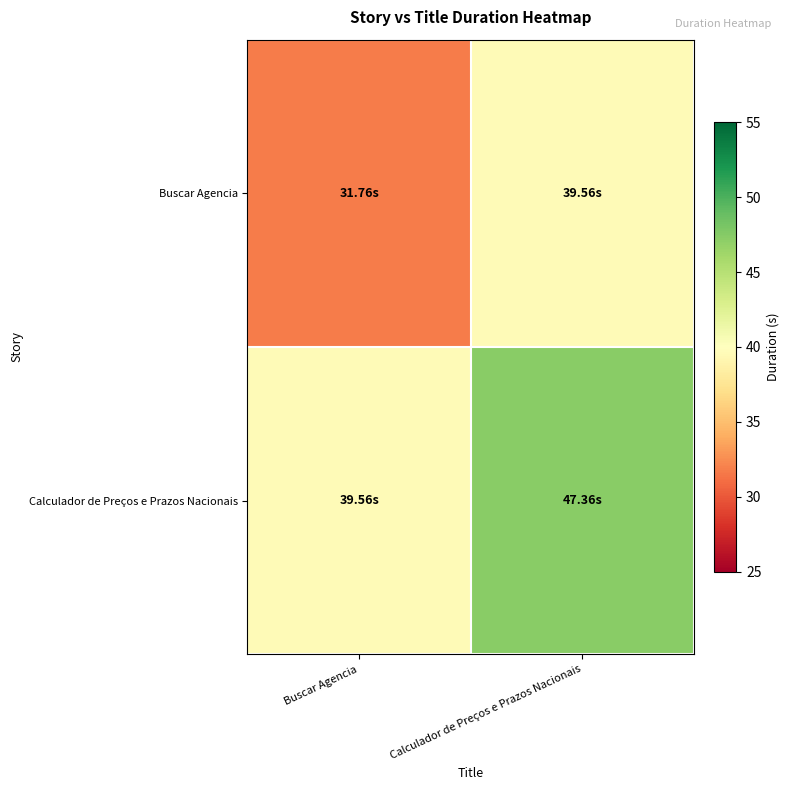

At Buscar Agencia, list the series in order from largest to smallest.

Calculador de Preços e Prazos Nacionais, Buscar Agencia